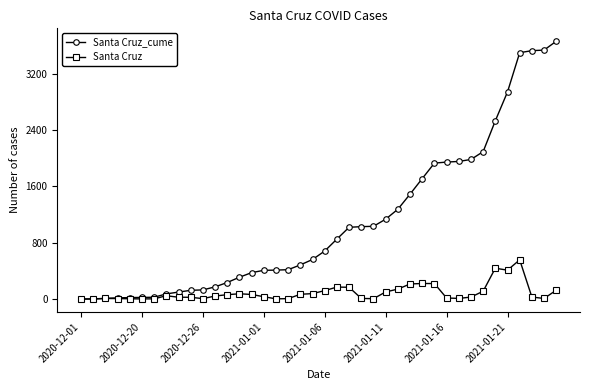

What is the highest value of the Santa Cruz_cume series?

3661